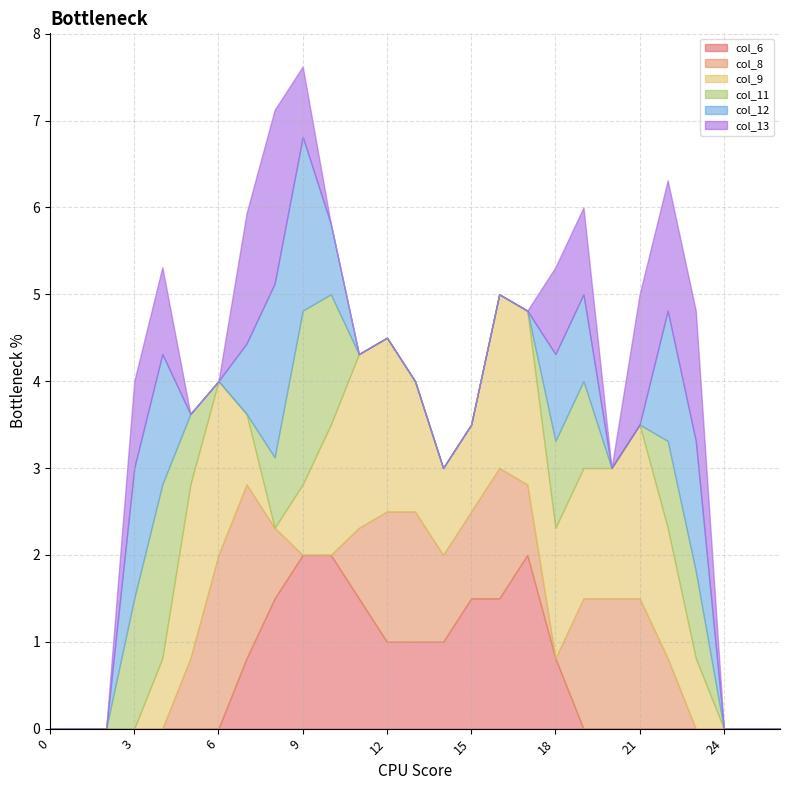

True or false: col_12 and col_9 cross at least once.

True